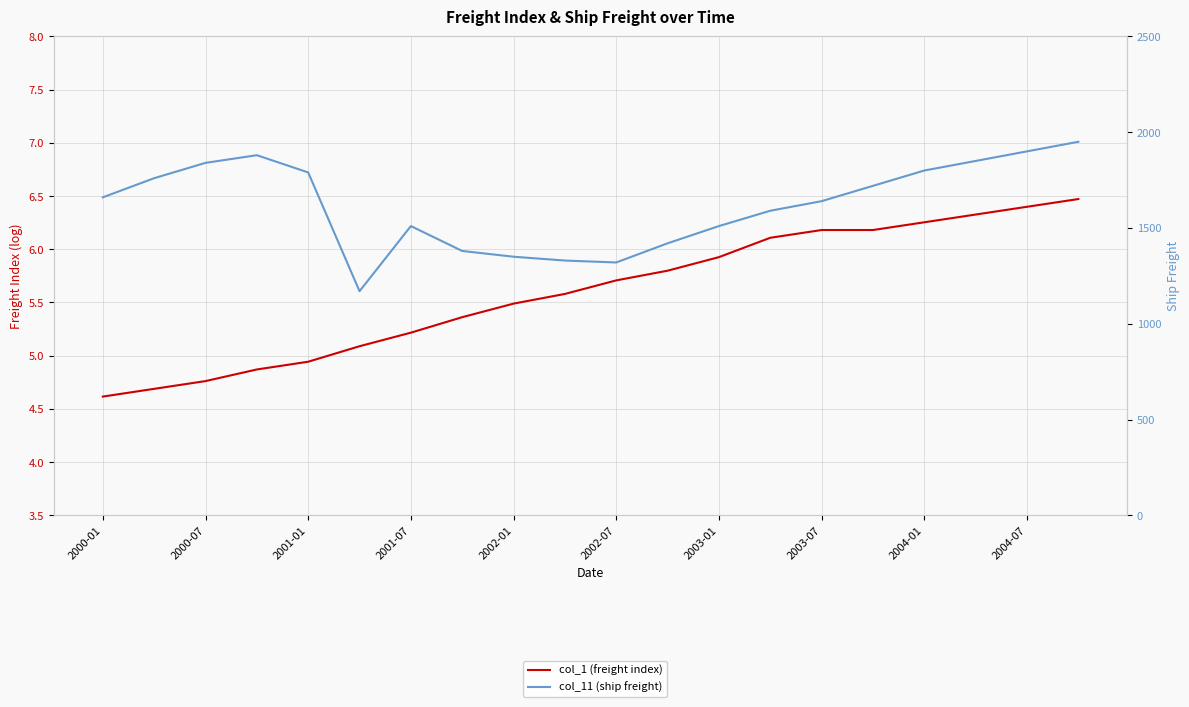

At which label does col_11 (ship freight) first exceed 1660?

2000-07